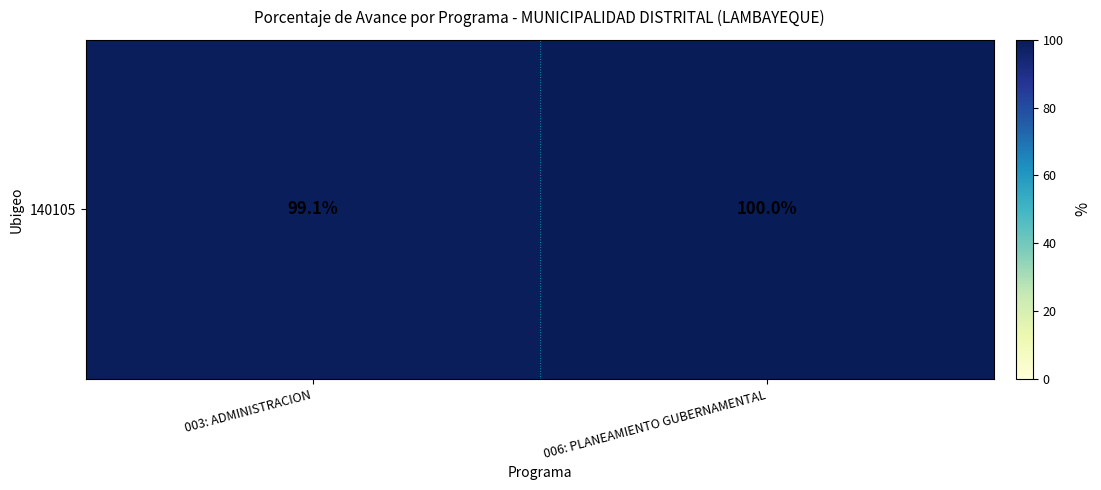

The value at 003: ADMINISTRACION is 63.3. True or false?

False